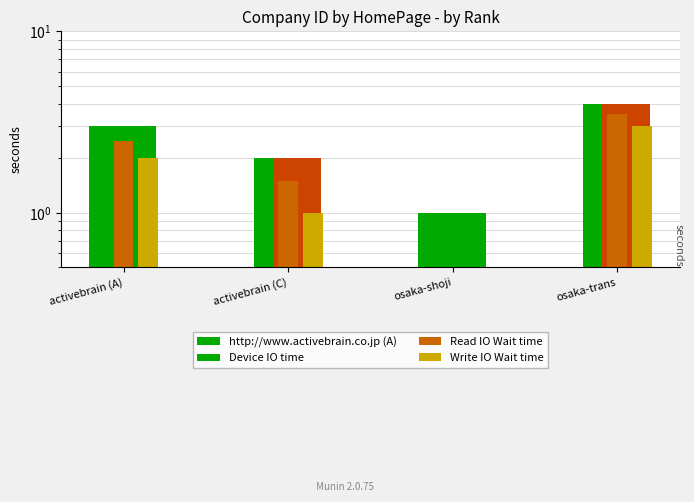

Between osaka-trans and osaka-shoji, which is larger?

osaka-trans